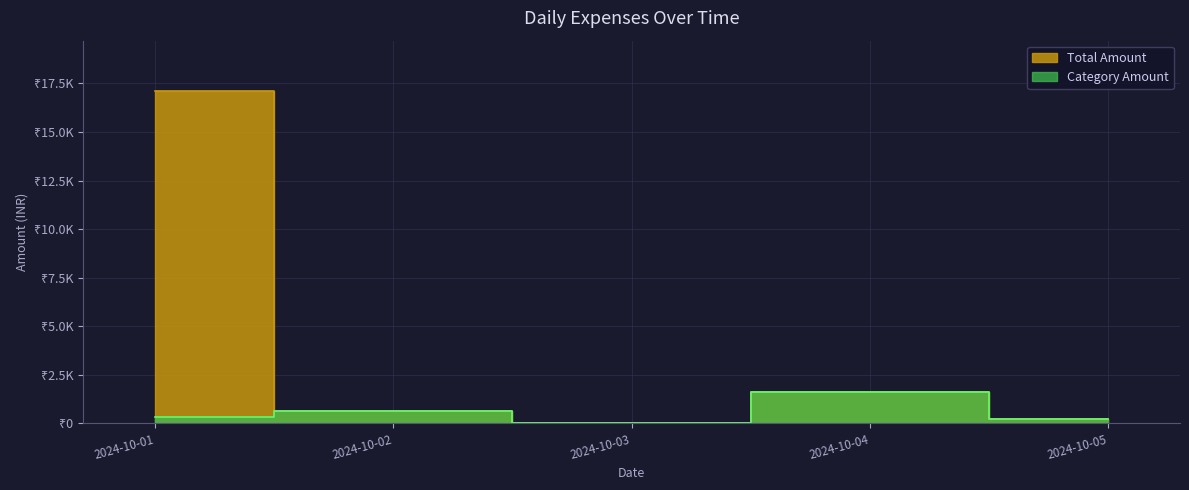

True or false: Category Amount has more than 0 interior local peaks.

True